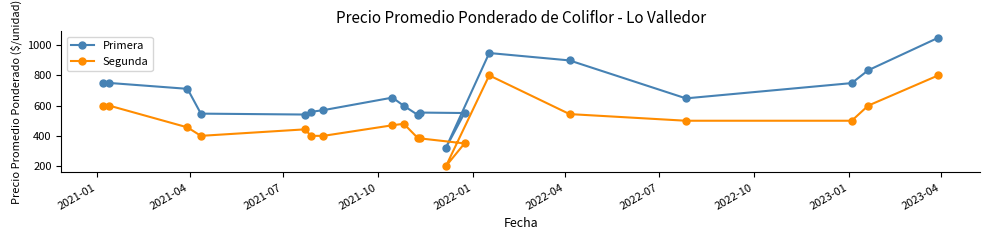

What is the maximum value shown in the chart?

1049